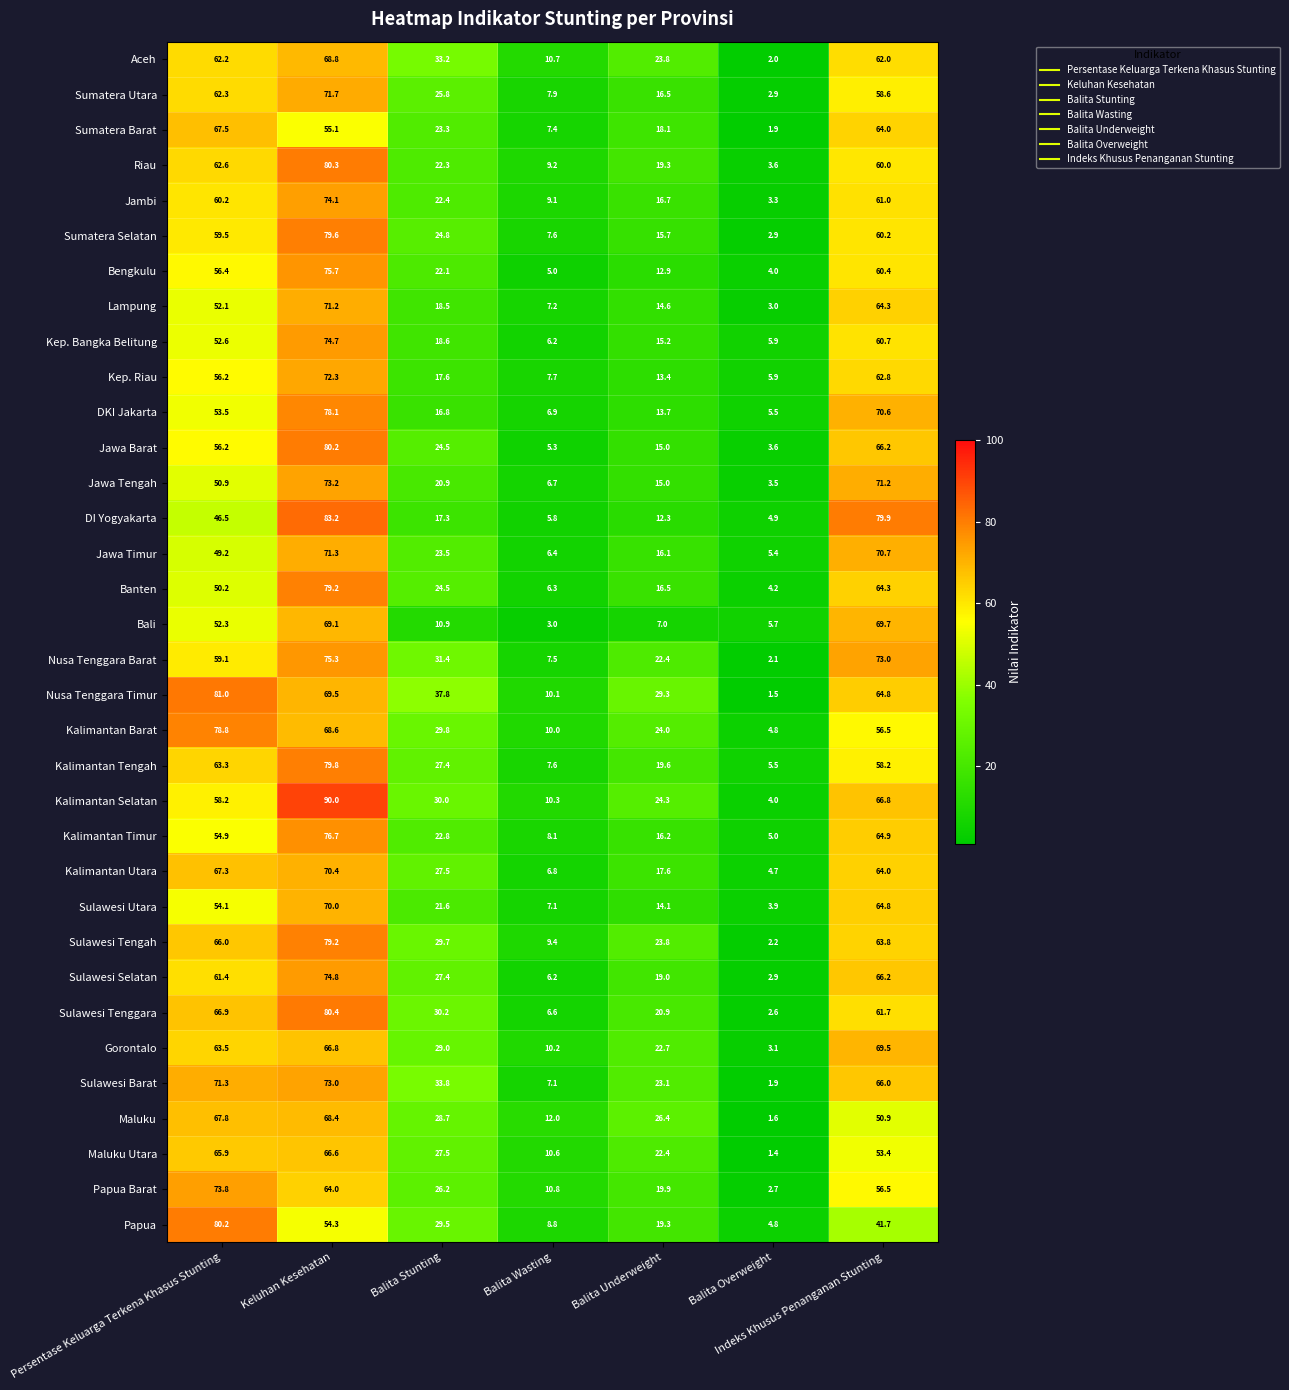

Is it true that Gorontalo equals 17.7 at Balita Wasting?

False